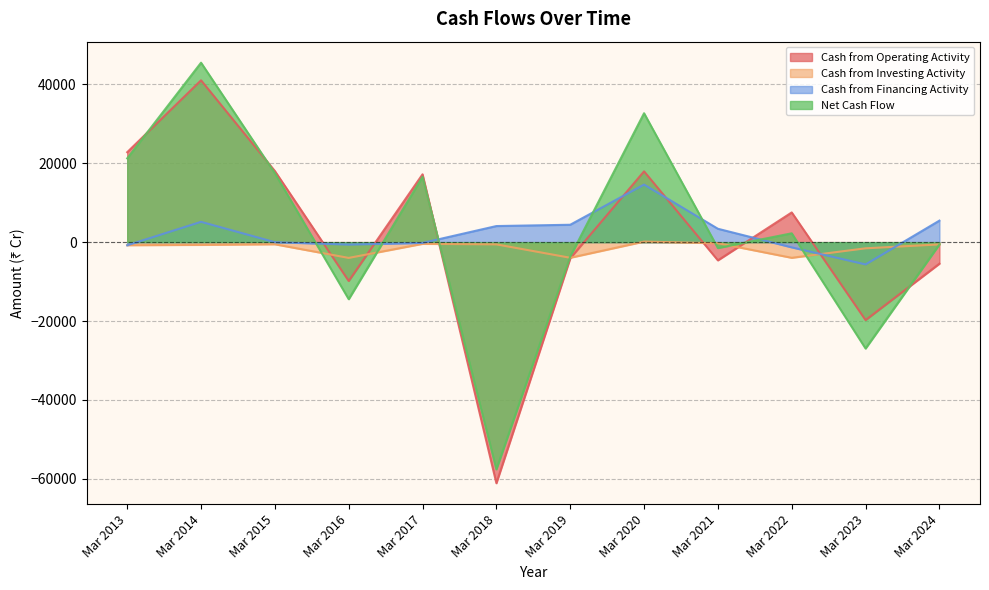

Which label corresponds to the largest value in the chart?

Mar 2014